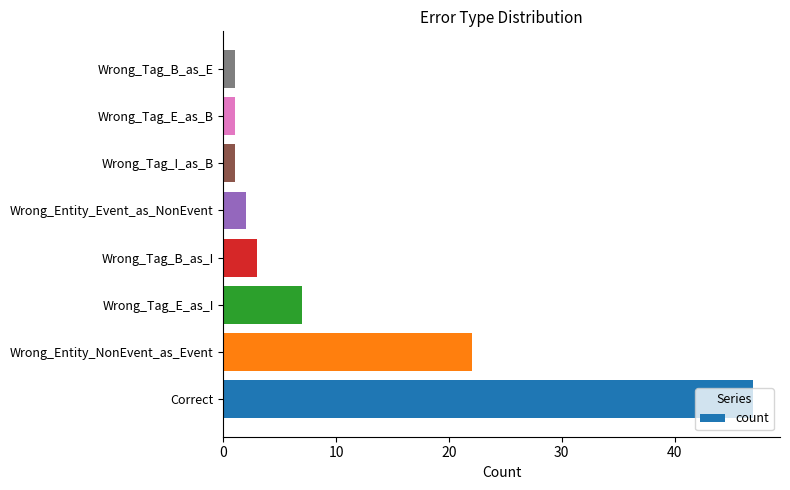

What is the greatest value displayed?

47